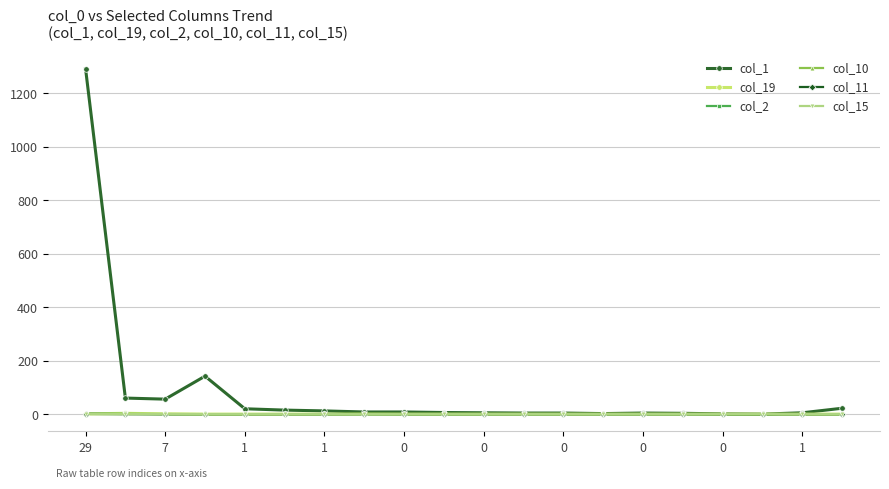

Which series has the largest range (max minus min)?

col_1